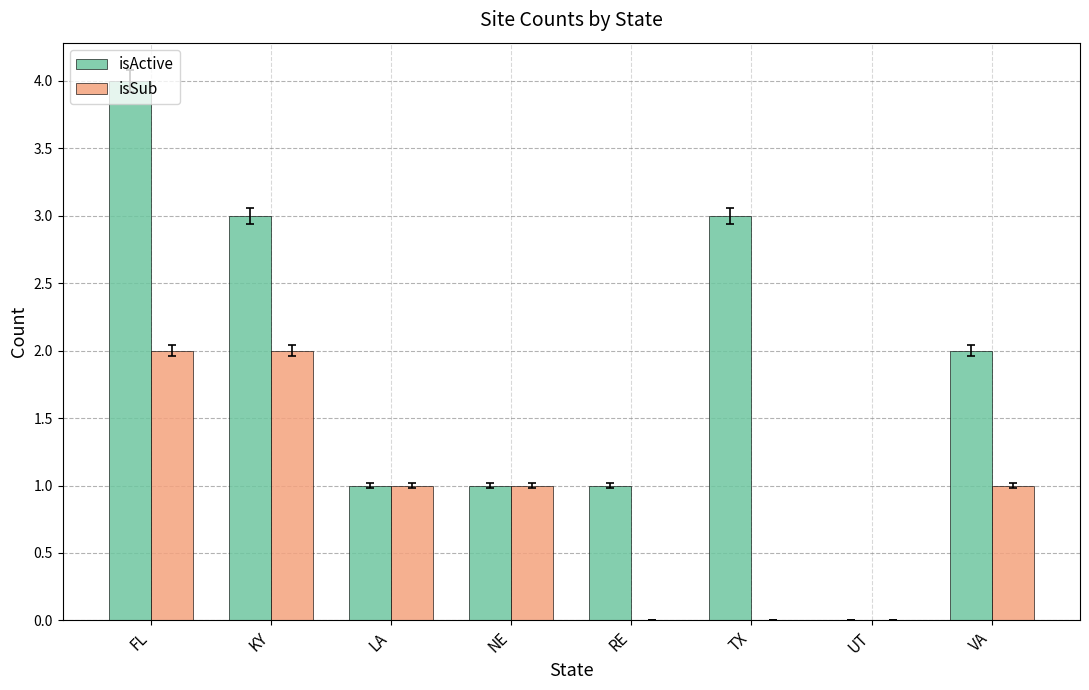

Which series has the largest range (max minus min)?

isActive